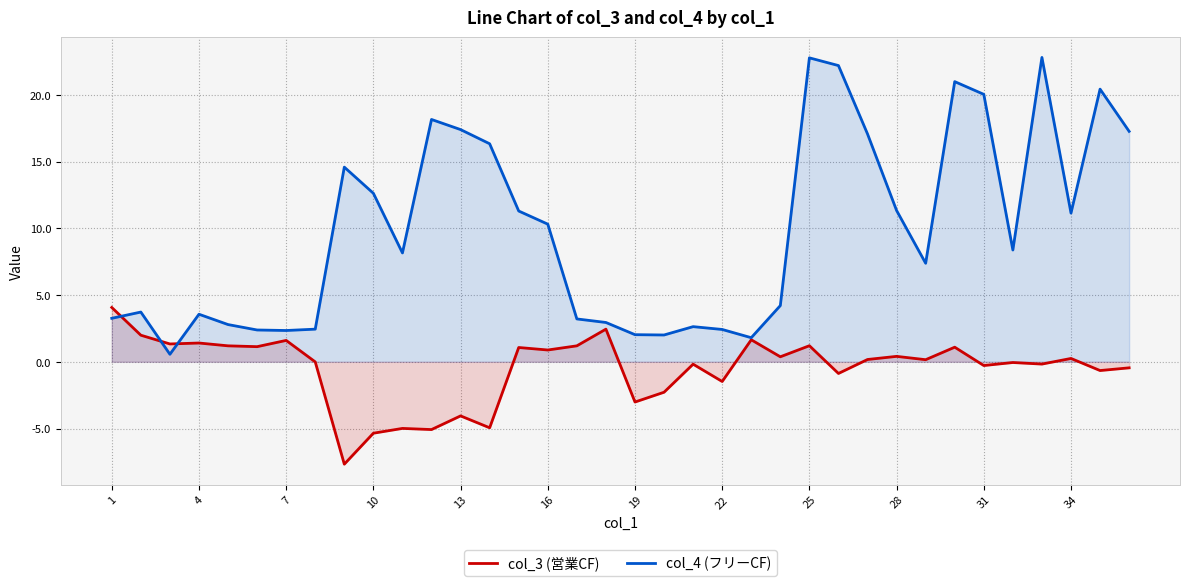

Which series has the largest total across all categories?

col_4 (フリーCF)